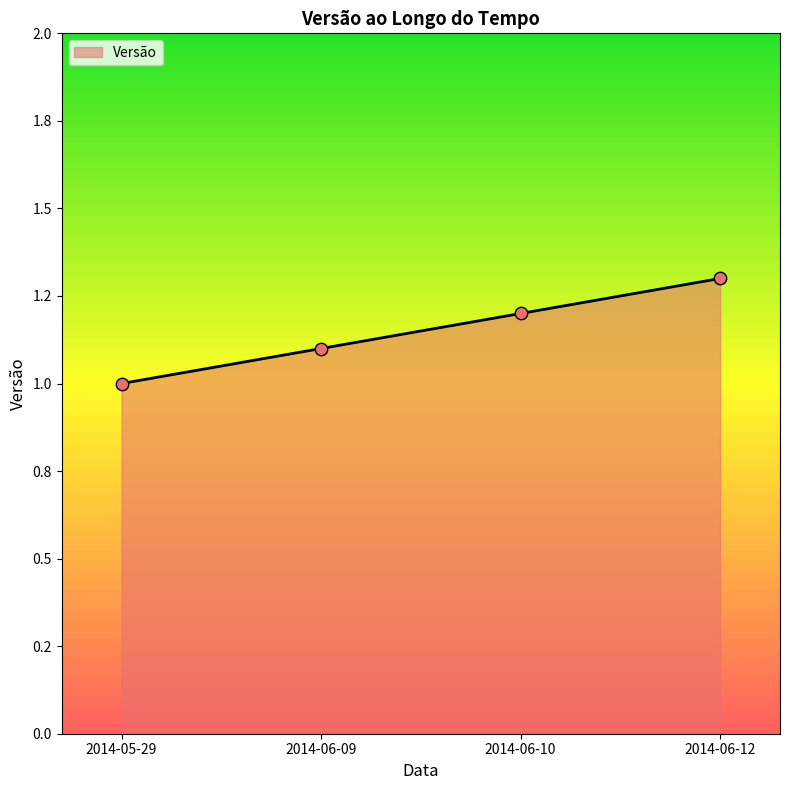

Which has a higher value, 2014-05-29 or 2014-06-12?

2014-06-12